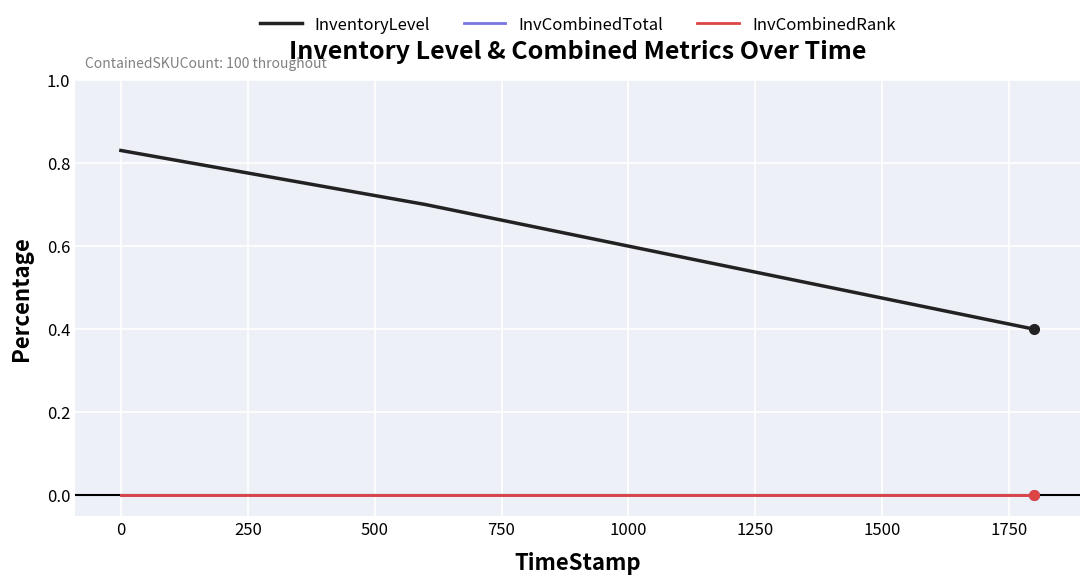

Is this an area chart (filled region under the line)?

No